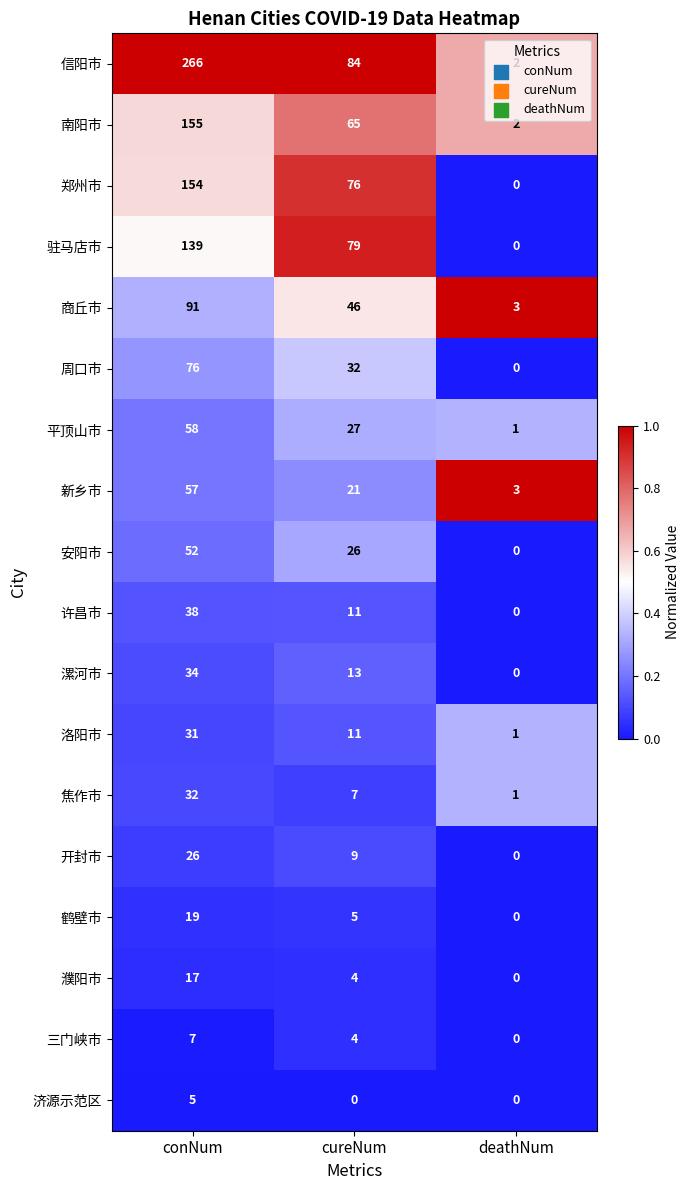

How many series are shown in this chart?

18